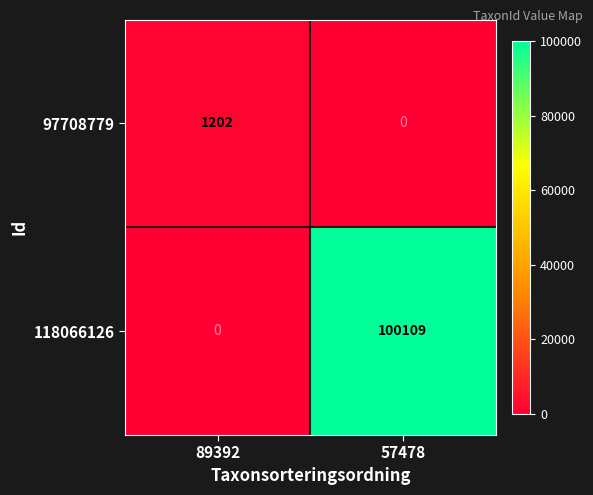

Reading right to left, list all the values displayed in this chart.

97708779: 0	1202
118066126: 100109	0